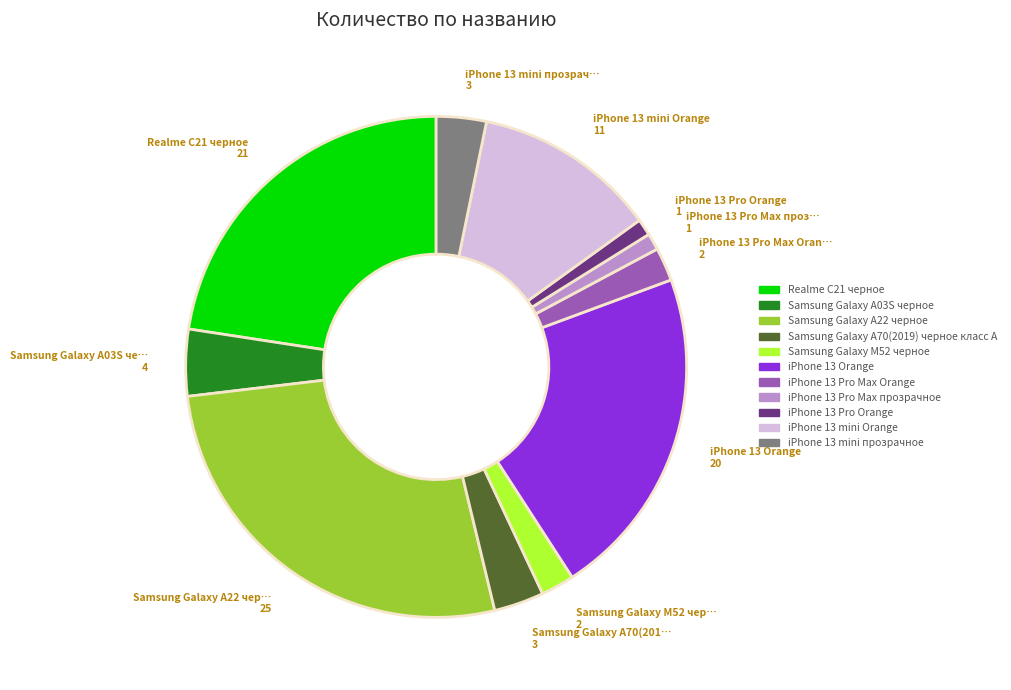

What is the ratio of the value at Samsung Galaxy M52 черное to the value at iPhone 13 mini прозрачное?

0.7